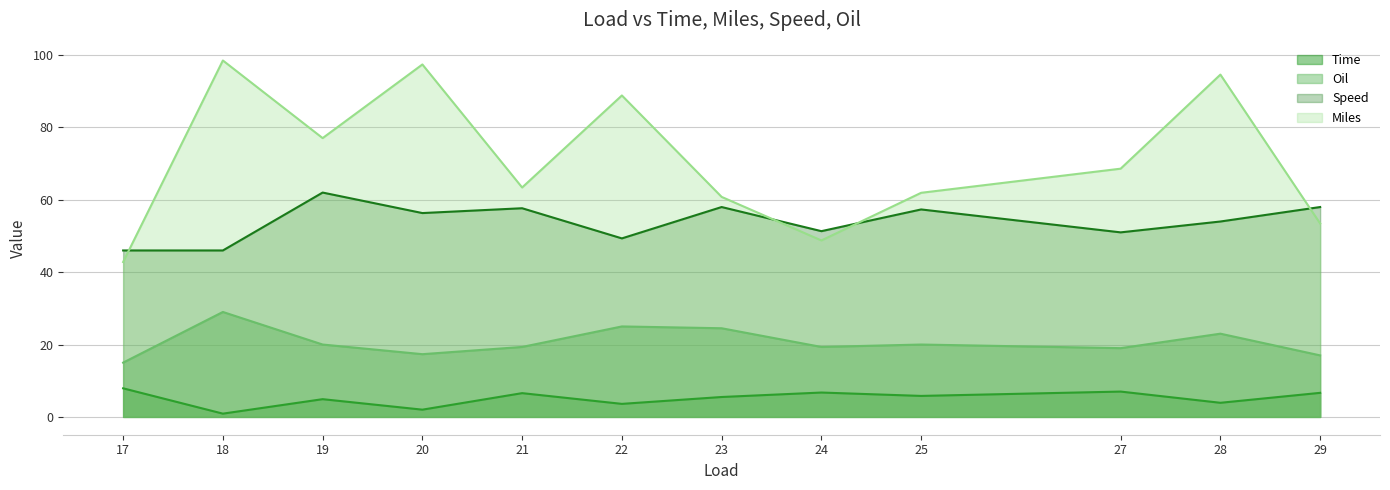

At which label does Speed first exceed 54?

19